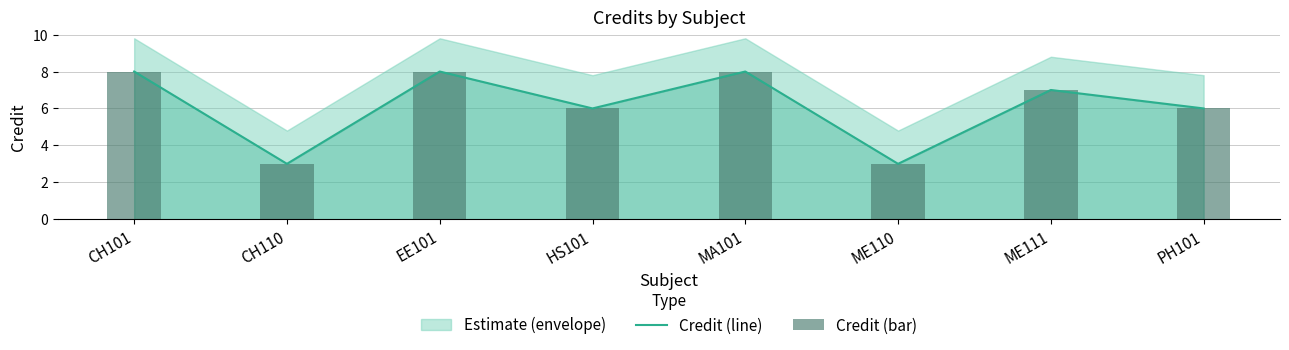

How many data points in Credit (line) are less than 7?

4